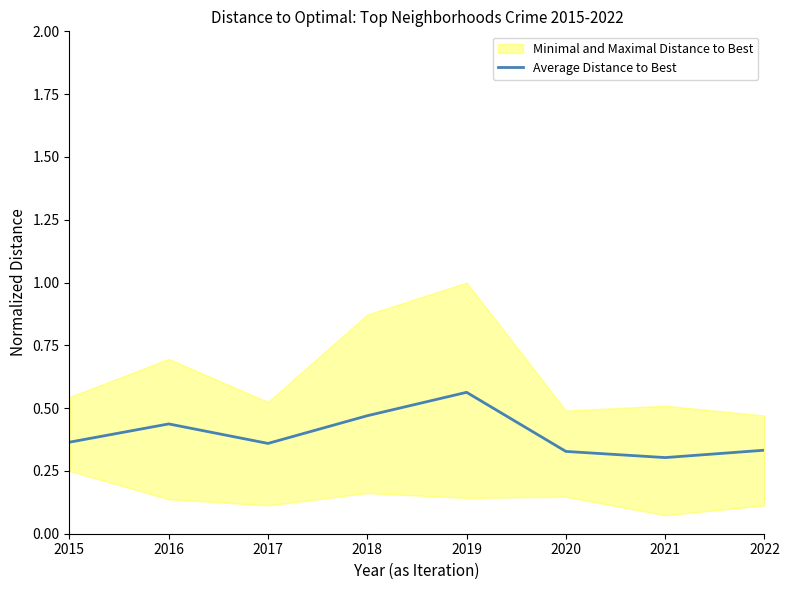

The chart shows a value of 0.4 at 2016. True or false?

True